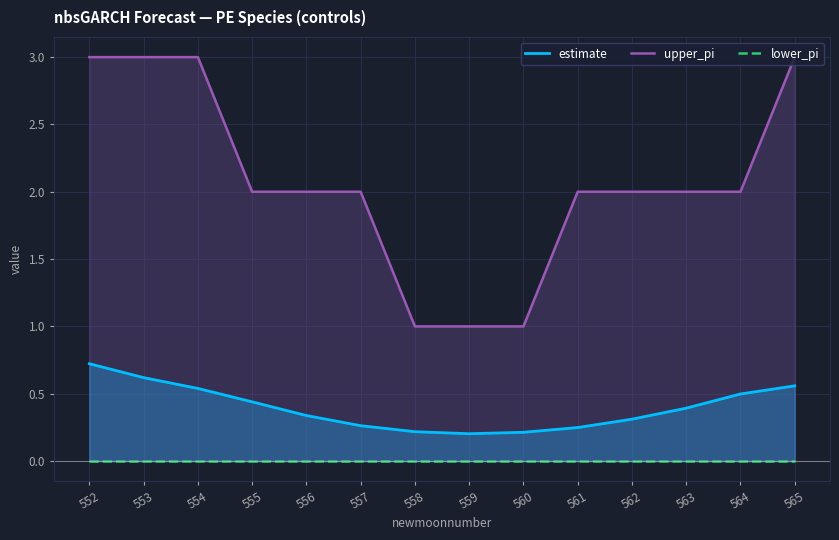

True or false: lower_pi has a value of 0.0 at 563.

True